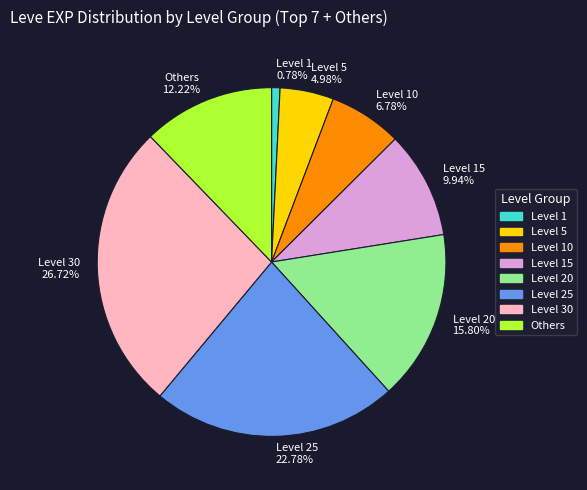

What is the smallest slice in the pie chart?

Level 1 0.78%